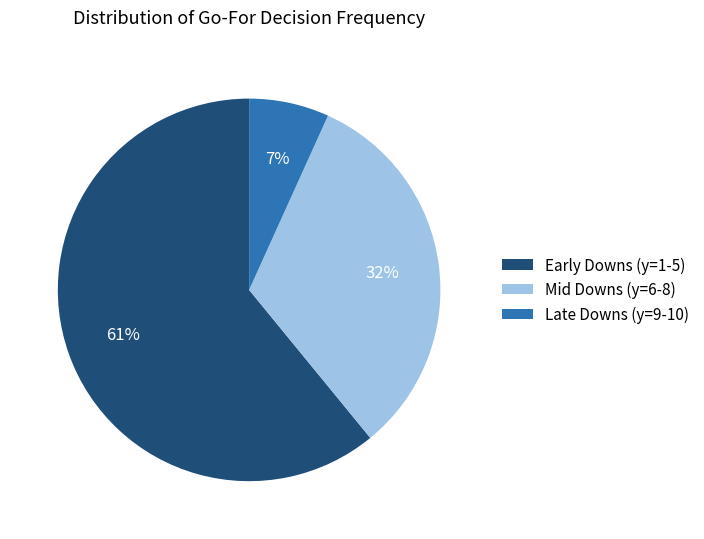

To the nearest percent, what is the difference between the largest and smallest slice percentages?

54%